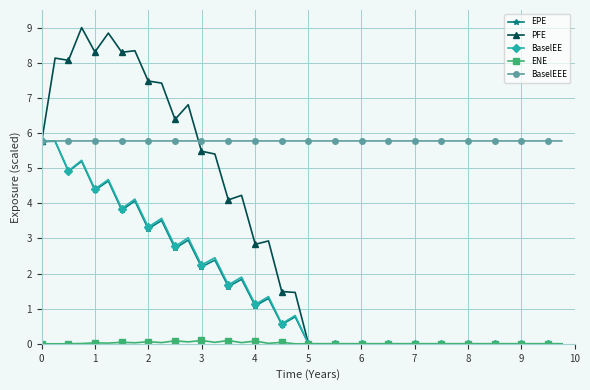

How many lines are shown in the chart?

5